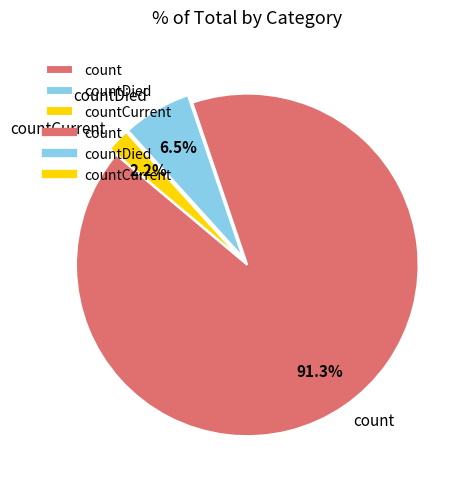

Rank the categories by value from lowest to highest.

countCurrent, countDied, count